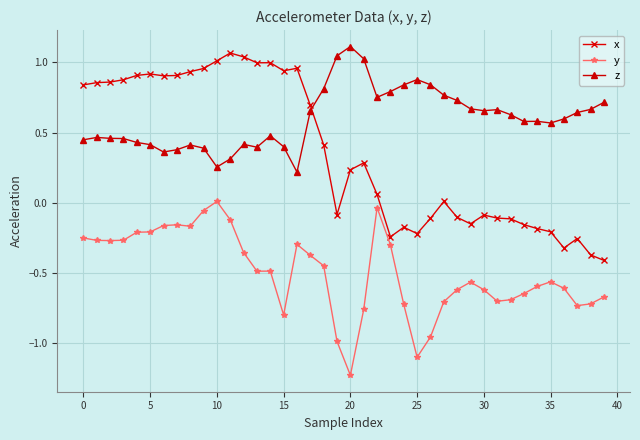

Which series has the widest spread of values?

x